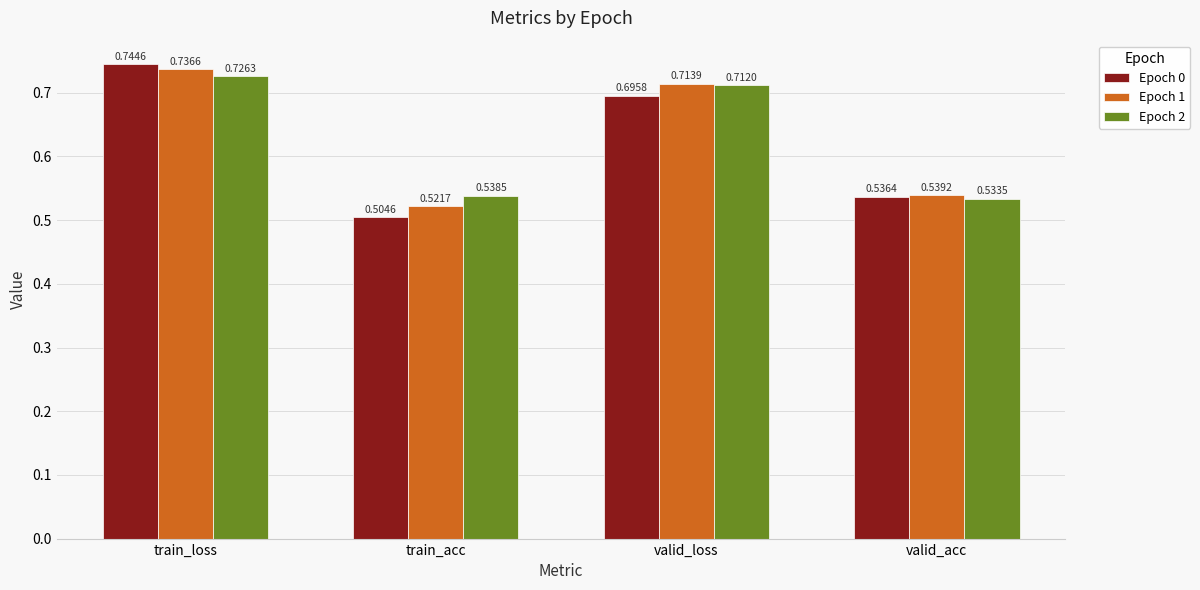

Which series has the largest range (max minus min)?

Epoch 0